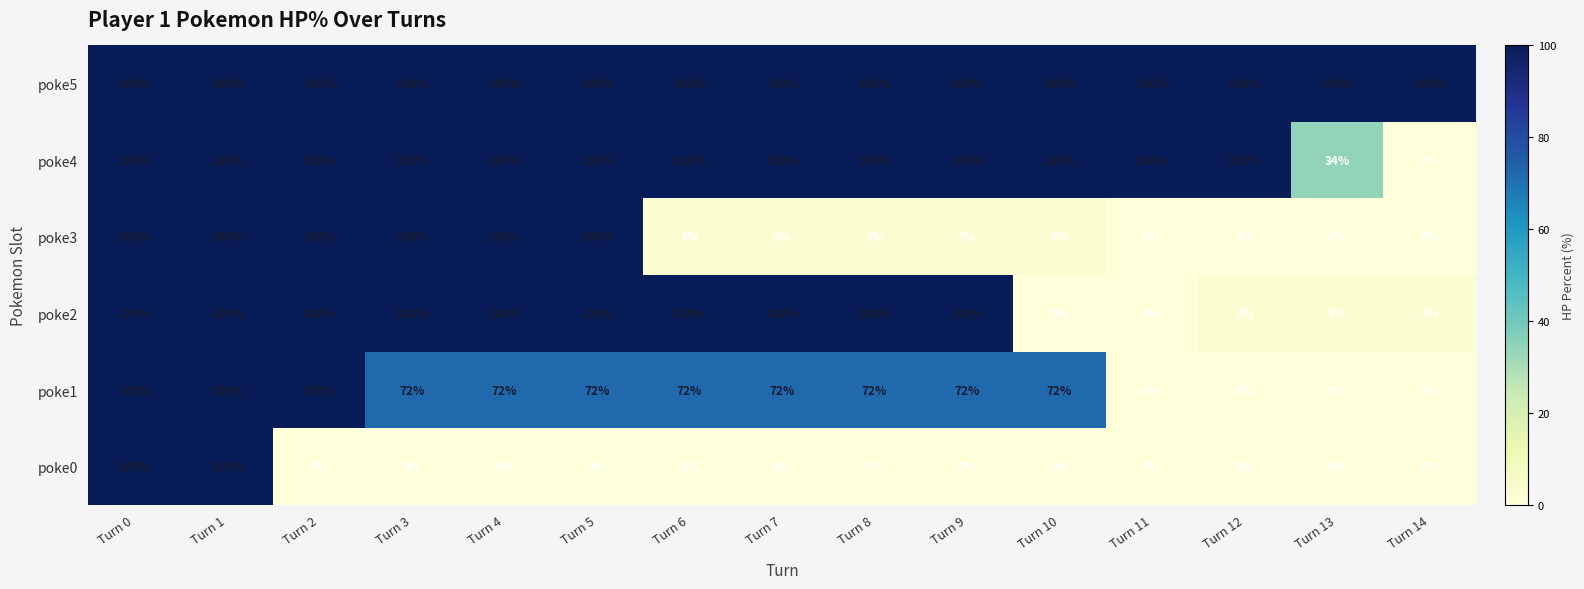

The poke5 series shows 148 at Turn 8. True or false?

False